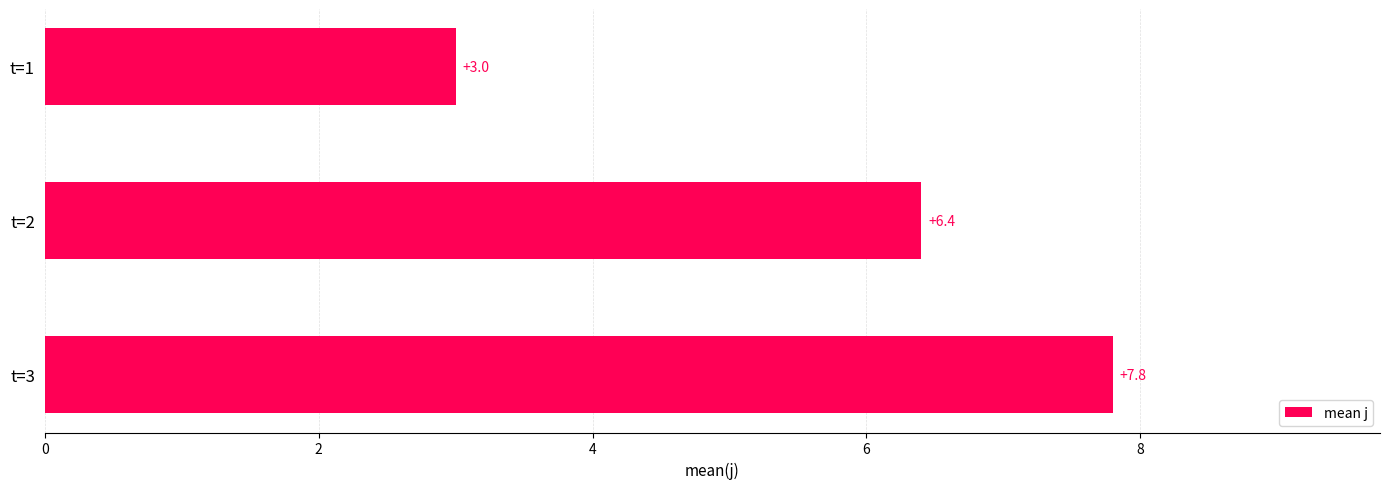

Does the chart contain stacked bars?

No